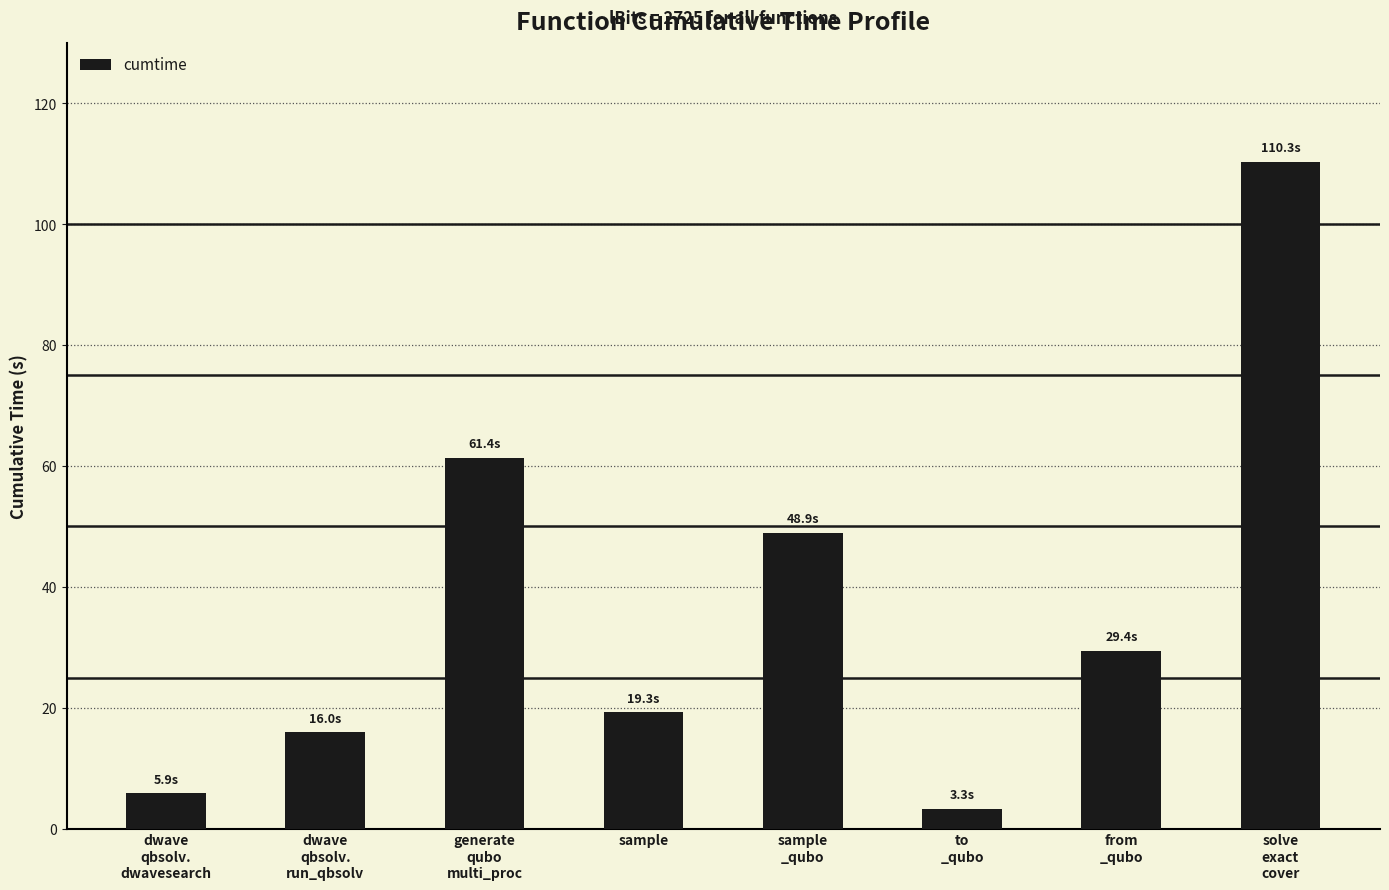

What is the change in value from dwave
qbsolv.
dwavesearch to dwave
qbsolv.
run_qbsolv?

+10.1